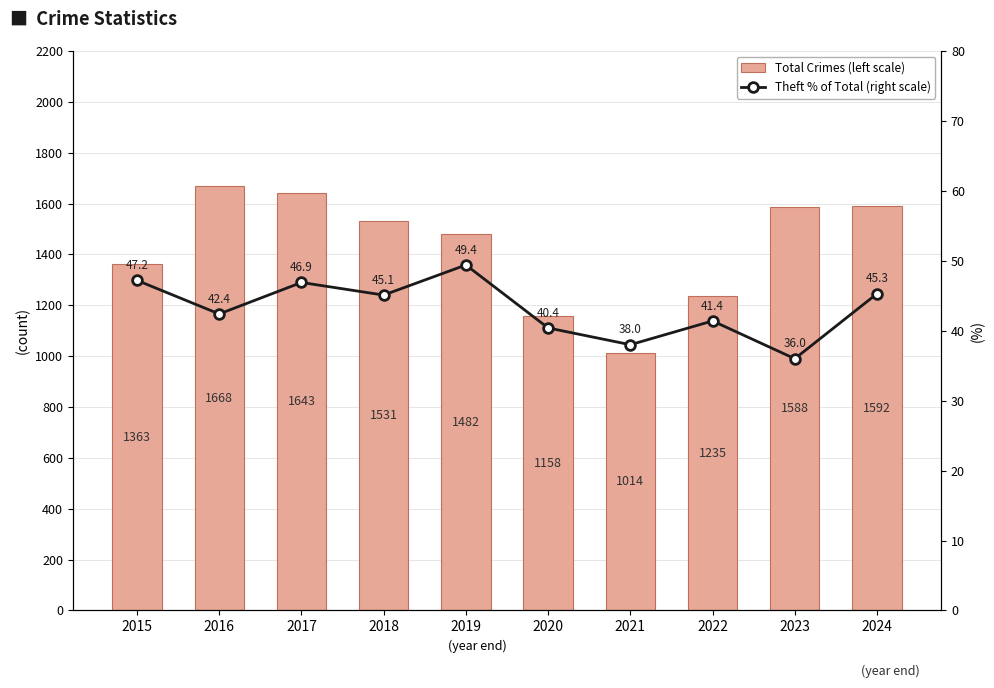

List the labels in order of Theft % of Total (right scale) value, largest first.

2019, 2015, 2017, 2024, 2018, 2016, 2022, 2020, 2021, 2023